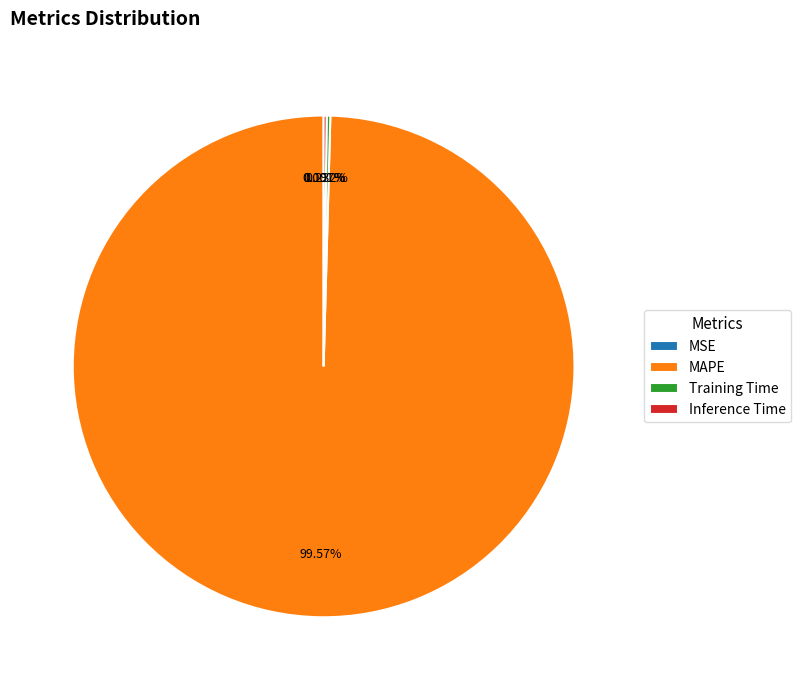

Does any single category account for the majority?

Yes